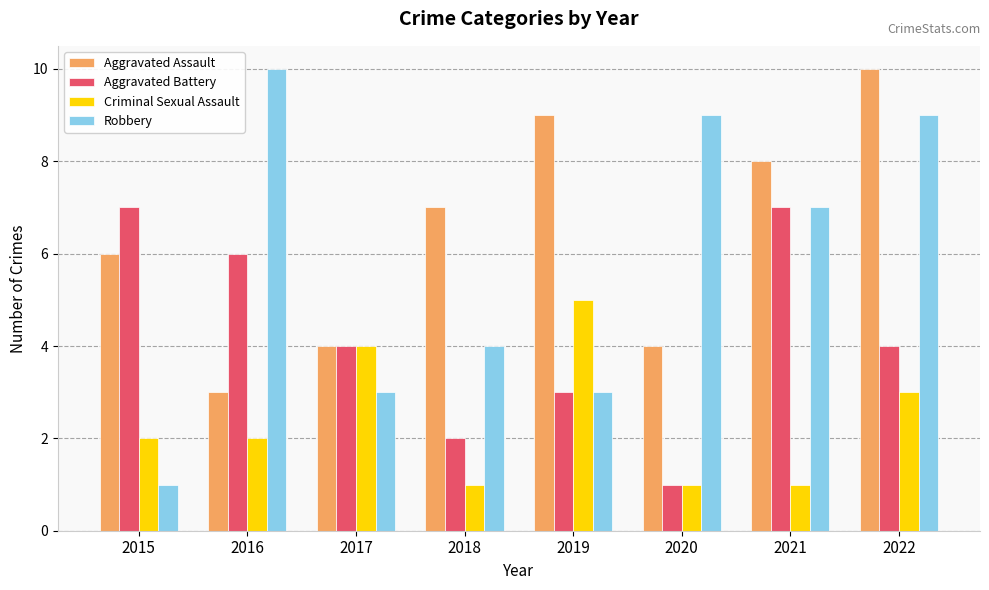

At which label does Aggravated Assault reach its peak?

2022